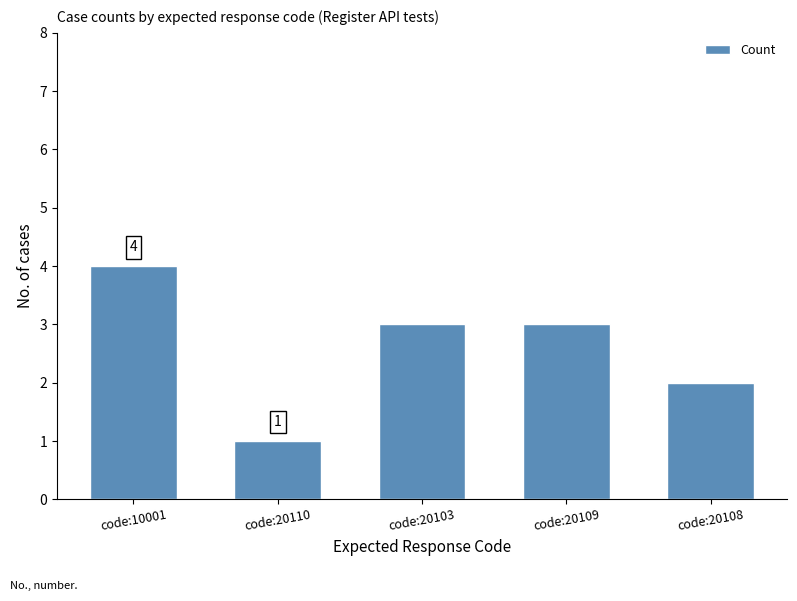

Read the value at code:10001.

4